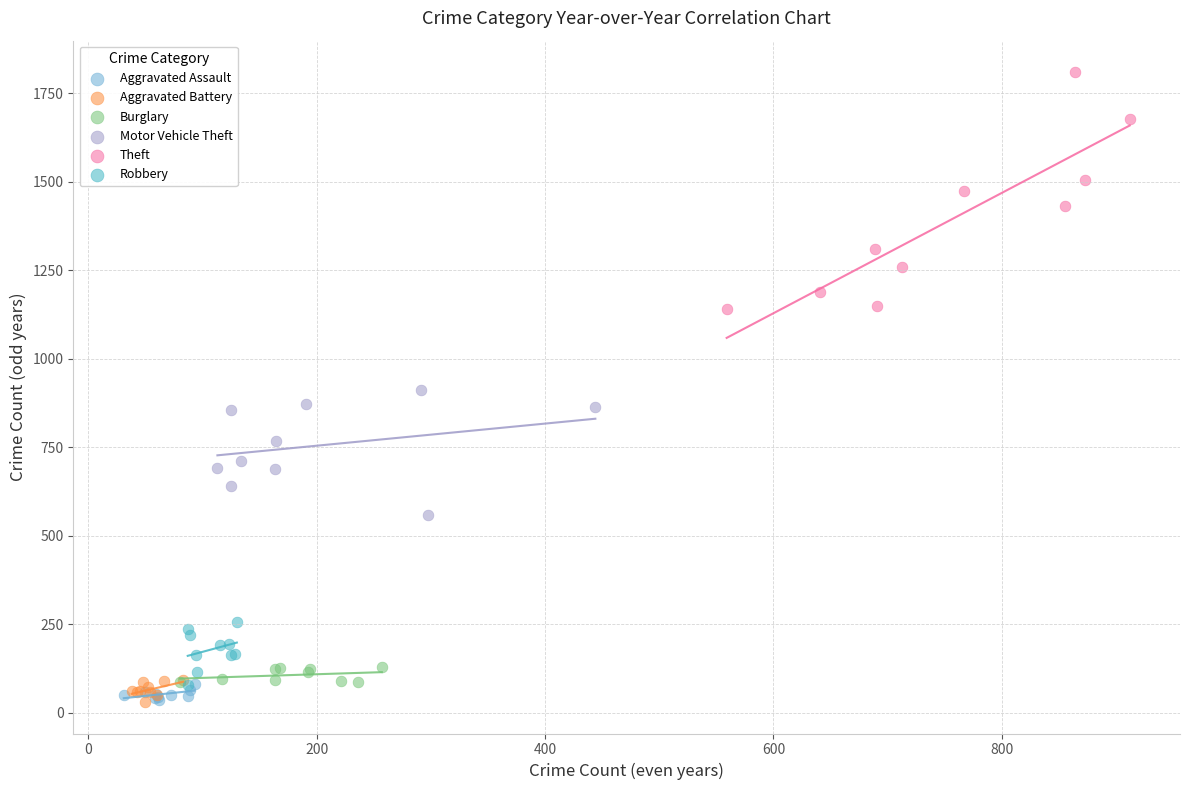

Which series has the widest spread of Y values?

Theft